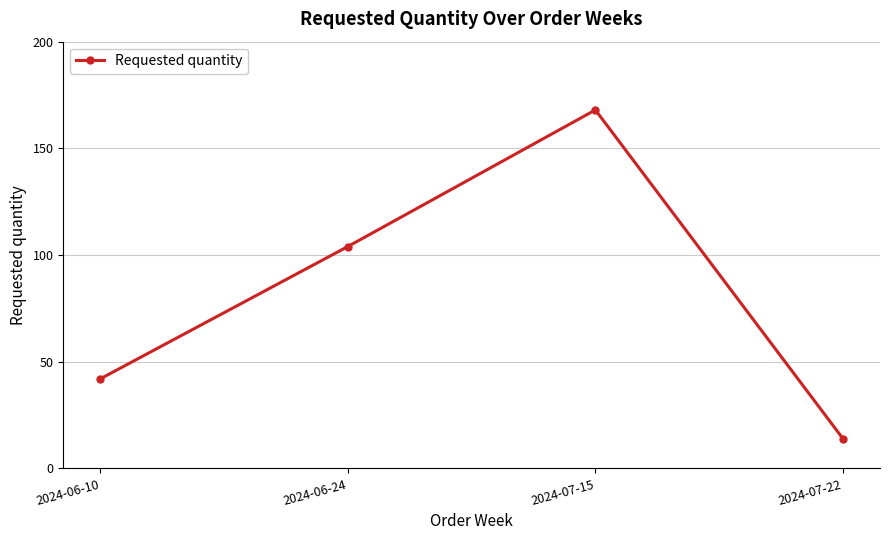

Where is the data nearest to the value 91?

2024-06-24